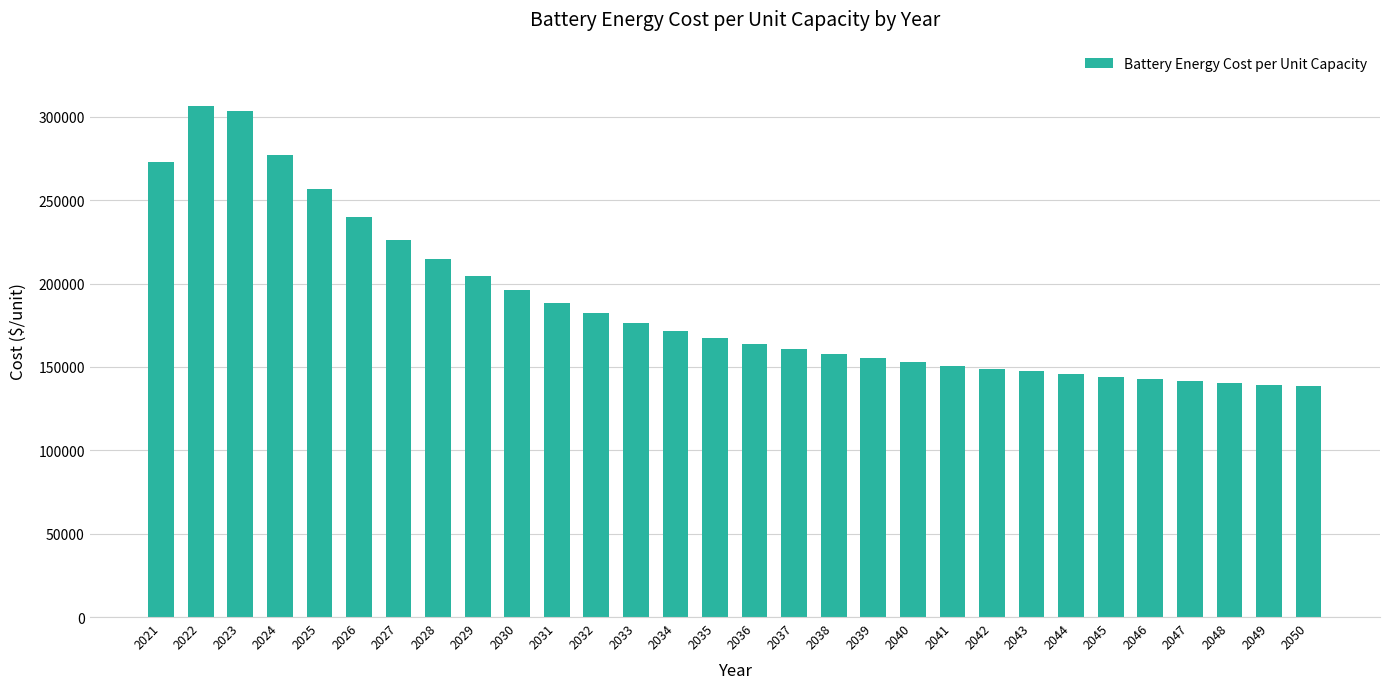

What is the minimum value shown in the chart?

138485